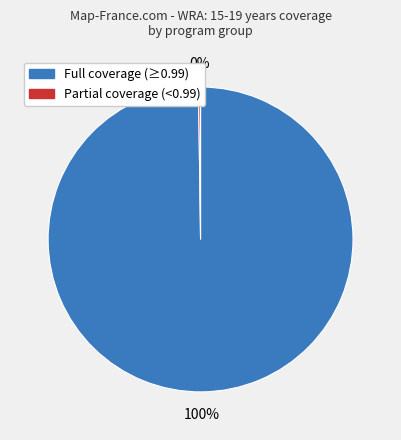

Which slice is the largest?

Full coverage (≥0.99)